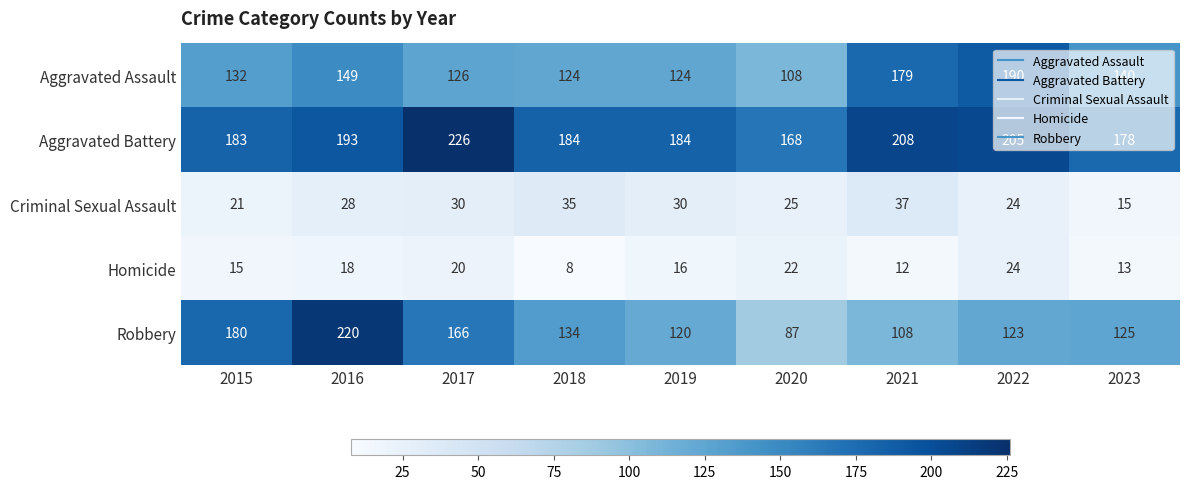

What is the sum of the Robbery values at 2017 and 2015?

346